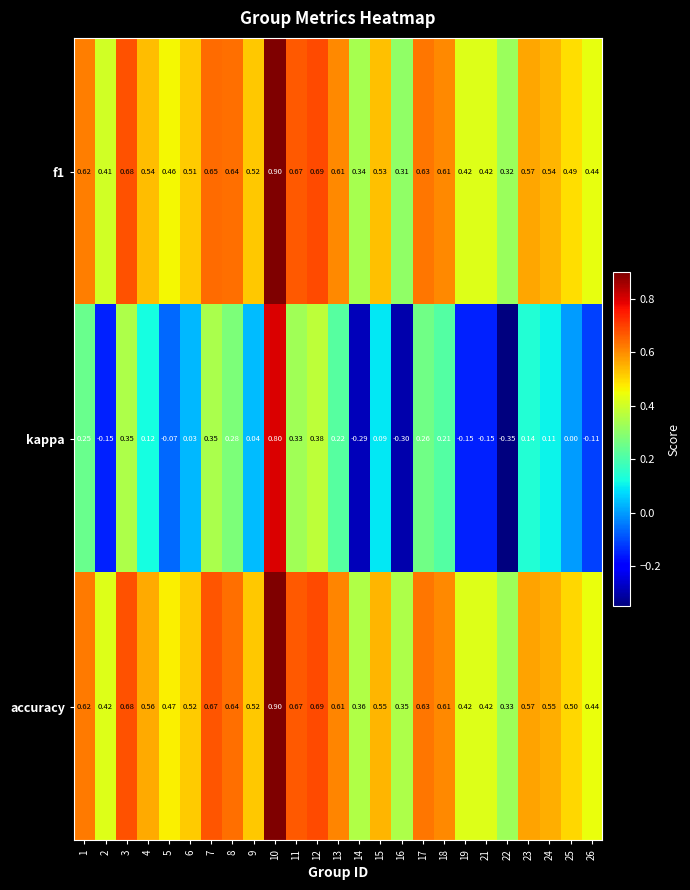

Is the value of accuracy at 24 greater than the value of f1 at 22?

Yes